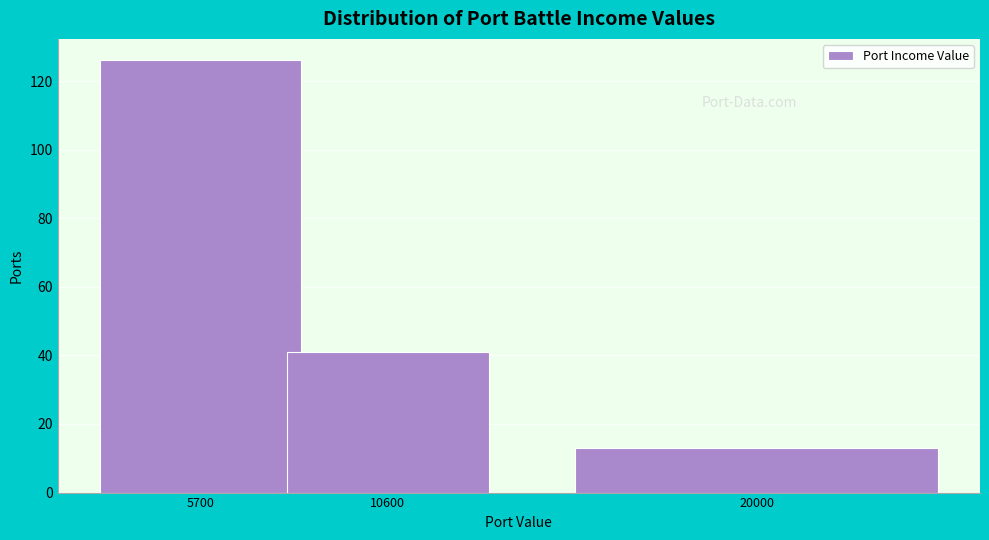

Reading left to right, list all the values displayed in this chart.

5700=126	10600=41	20000=13